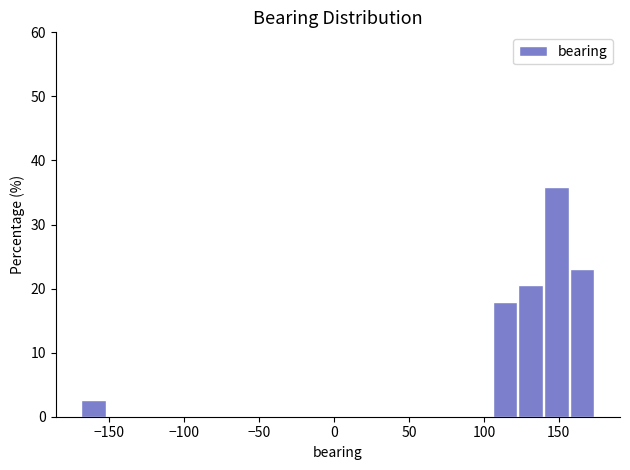

Around what value on the x-axis is the tallest bar? Give the approximate position of its centre, as read against the axis.

150